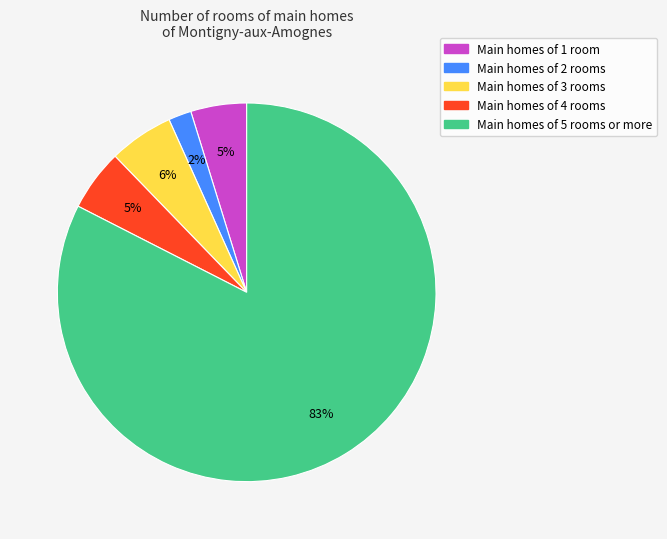

Is it true that Main homes of 1 room is 5% of the pie?

True